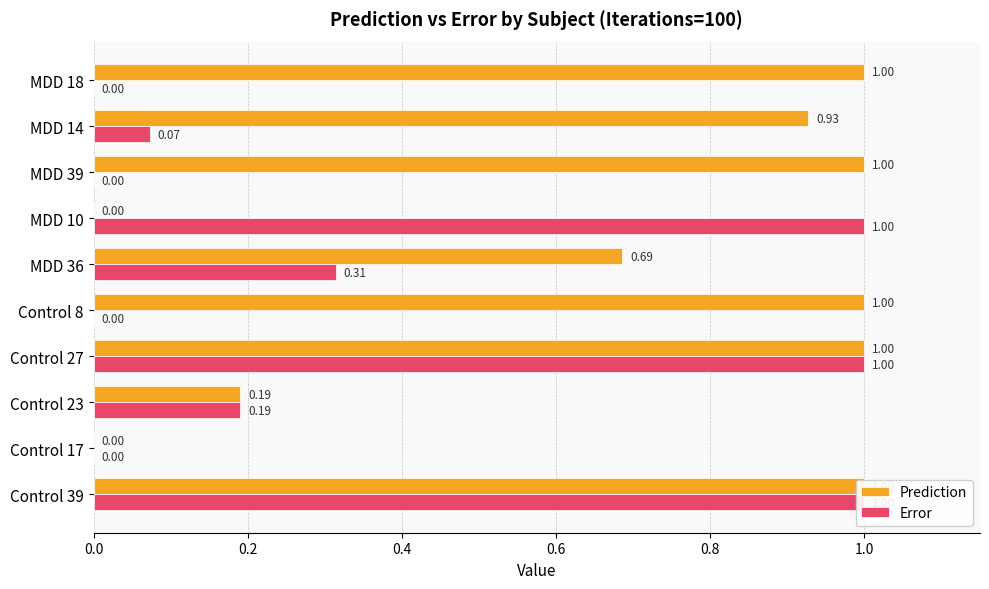

Which series has the largest total across all categories?

Prediction